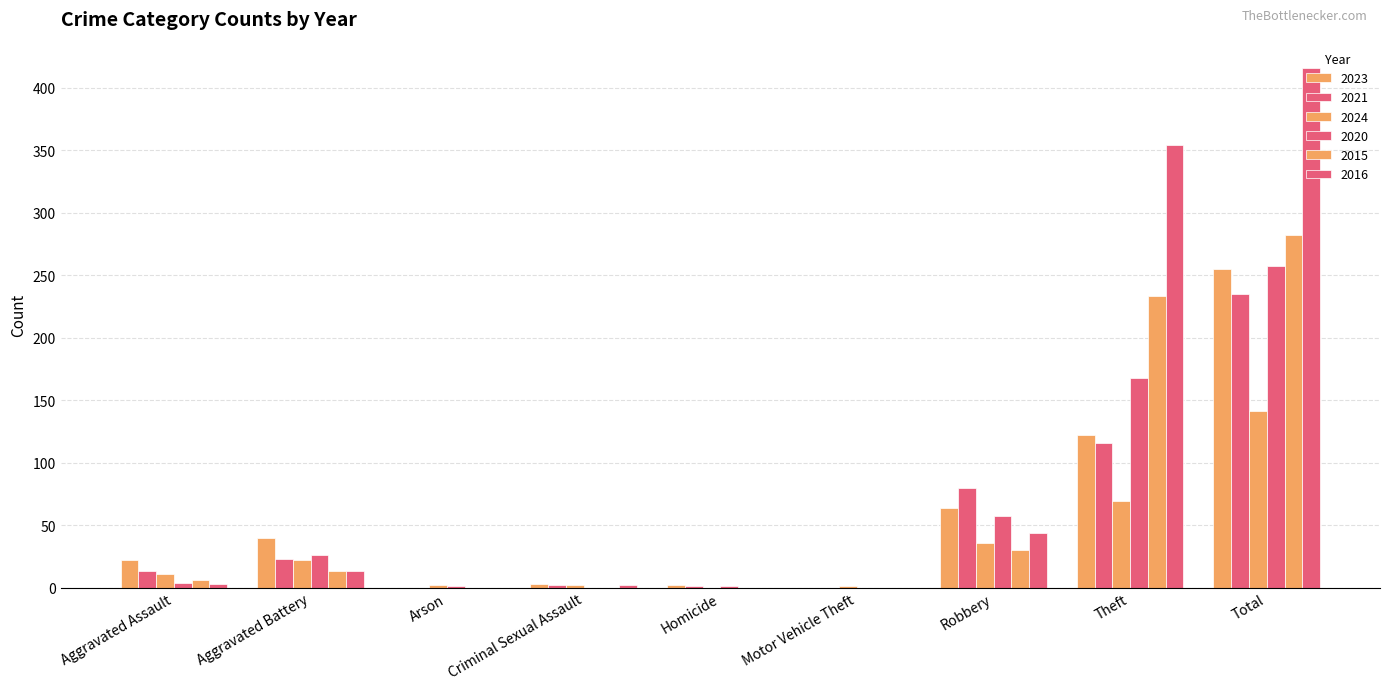

How many categories are shown in the chart?

9